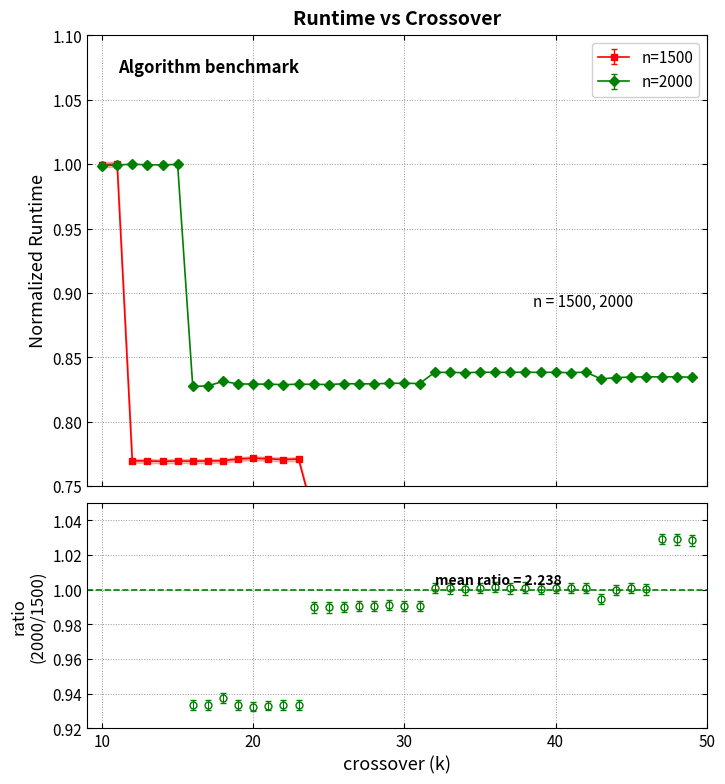

Reading left to right, what are all the values shown in this chart?

runtime_1500: 1.0	1.0	0.8	0.8	0.8	0.8	0.8	0.8	0.8	0.8	0.8	0.8	0.8	0.8	0.7	0.7	0.7	0.7	0.7	0.7	0.7	0.7	0.7	0.7	0.7	0.7	0.7	0.7	0.7	0.7	0.7	0.7	0.7	0.7	0.7	0.7	0.7	0.7	0.7	0.7
runtime_2000: 1.0	1.0	1.0	1.0	1.0	1.0	0.8	0.8	0.8	0.8	0.8	0.8	0.8	0.8	0.8	0.8	0.8	0.8	0.8	0.8	0.8	0.8	0.8	0.8	0.8	0.8	0.8	0.8	0.8	0.8	0.8	0.8	0.8	0.8	0.8	0.8	0.8	0.8	0.8	0.8